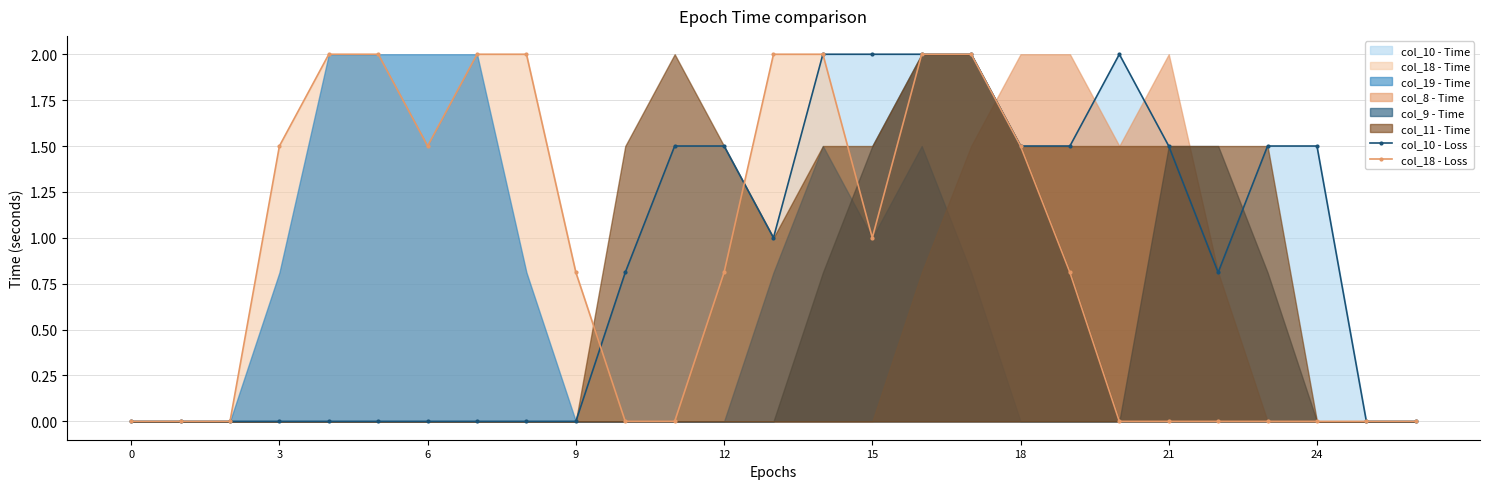

The value of col_10 - Loss at 21 is 1.0. True or false?

False